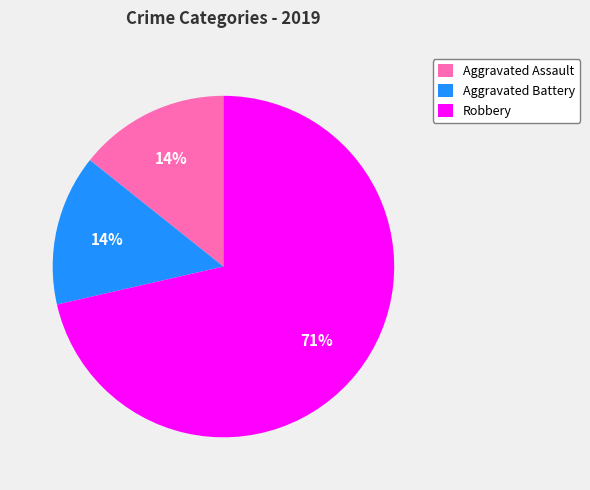

The Aggravated Battery slice represents 1% of the pie. True or false?

False